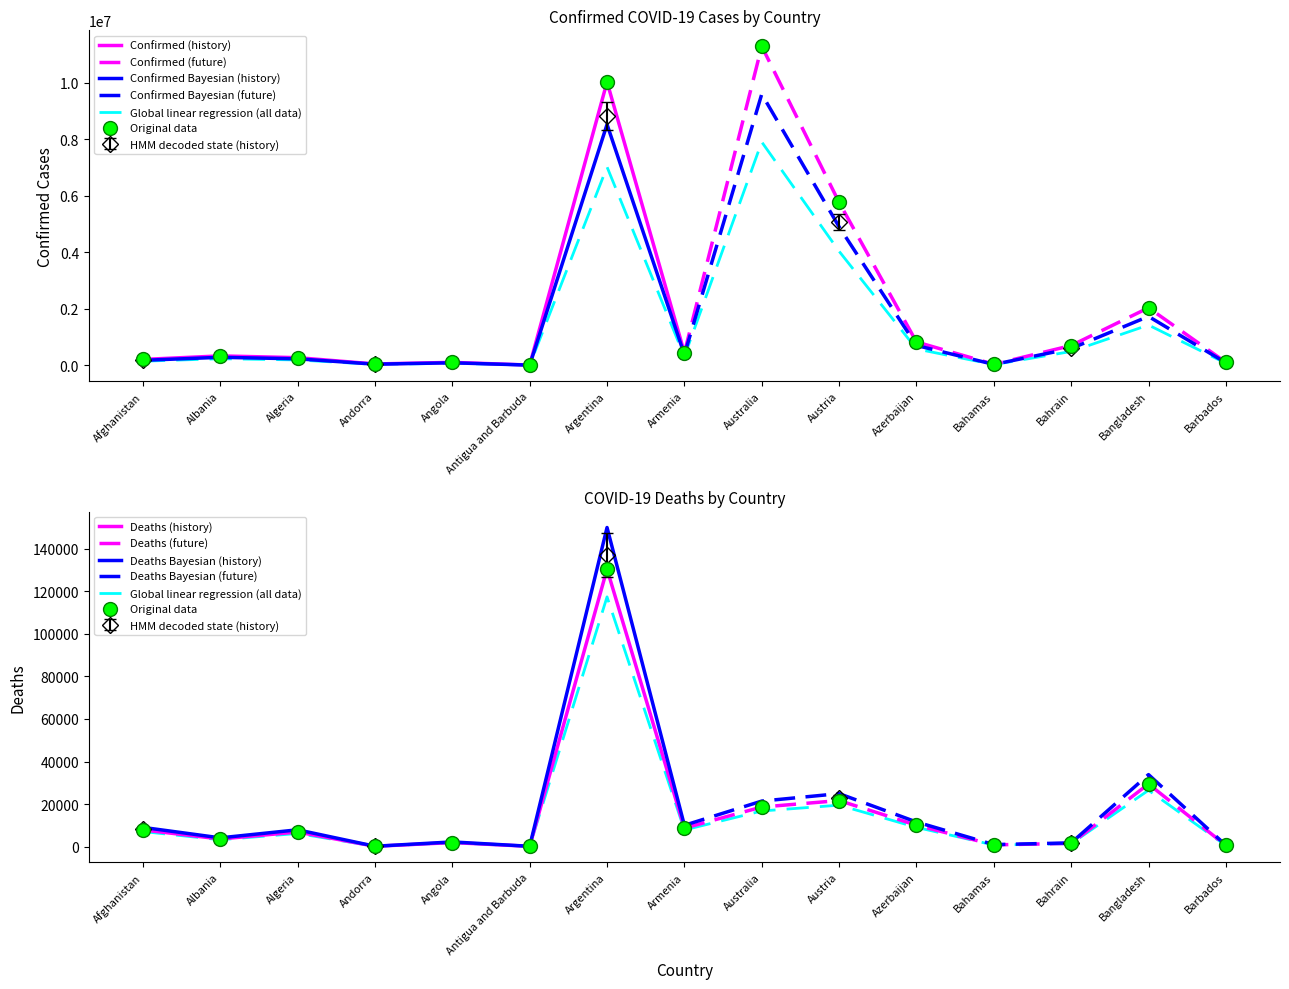

Is the value of Deaths at Bahamas greater than the value of Confirmed at Andorra?

No